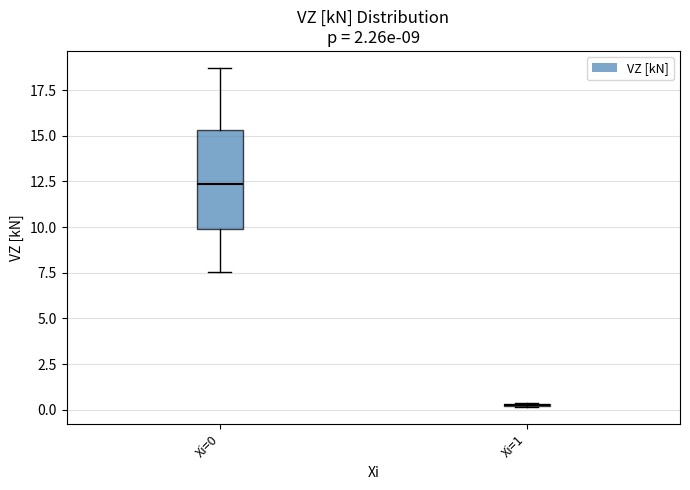

Comparing the boxes themselves (not the whiskers), which one is the tallest?

Xi=0